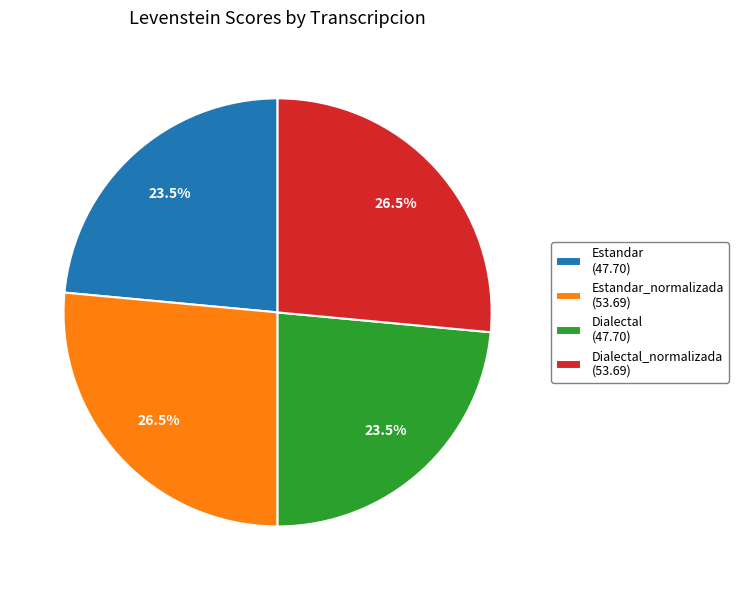

Does any single category account for the majority?

No